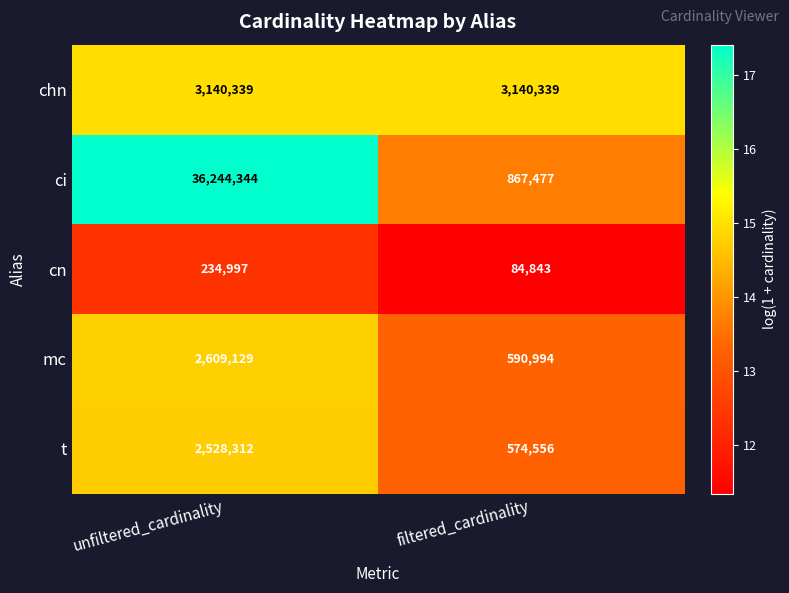

Which series has the largest total across all categories?

ci